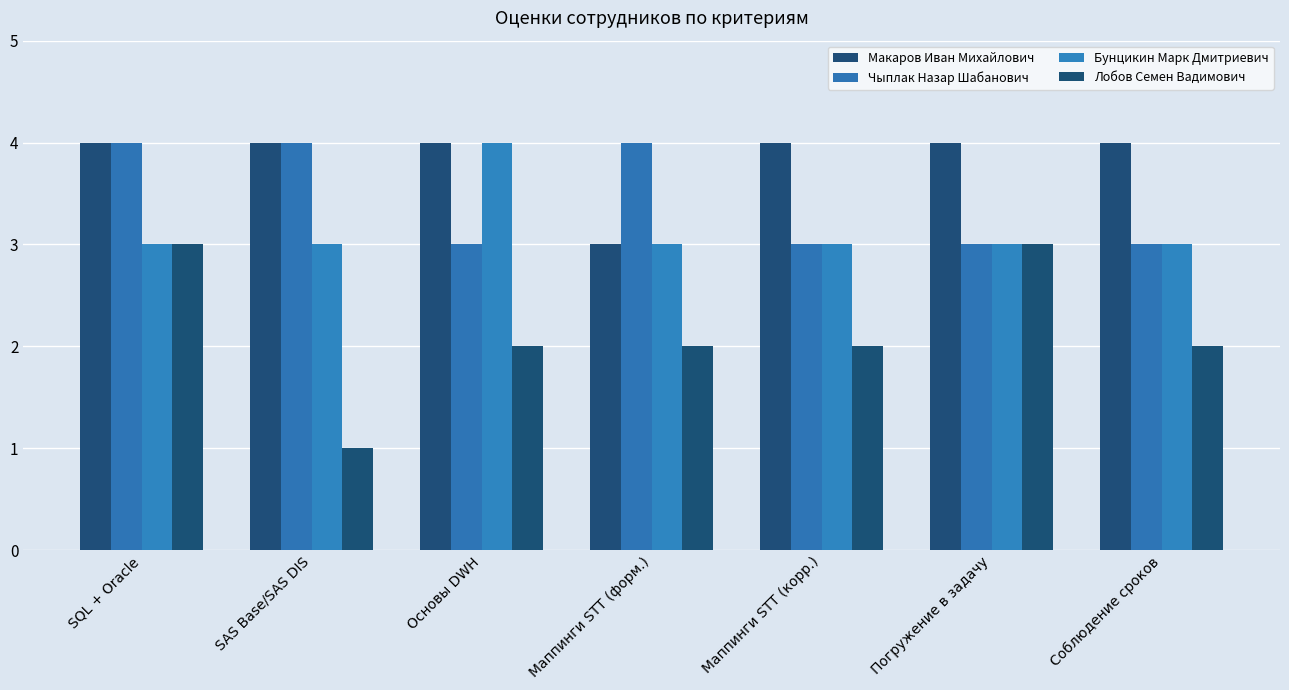

What is the value of the Макаров Иван Михайлович bar at the 6th from the left?

4